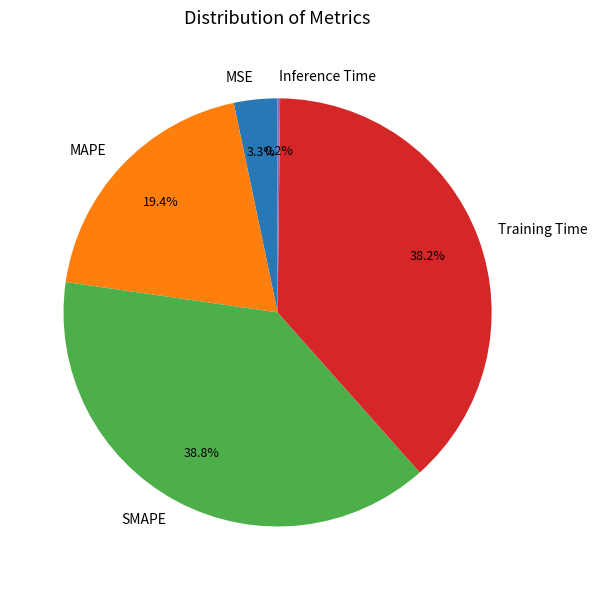

Approximately how many times larger is the value at Training Time compared to SMAPE?

1.0